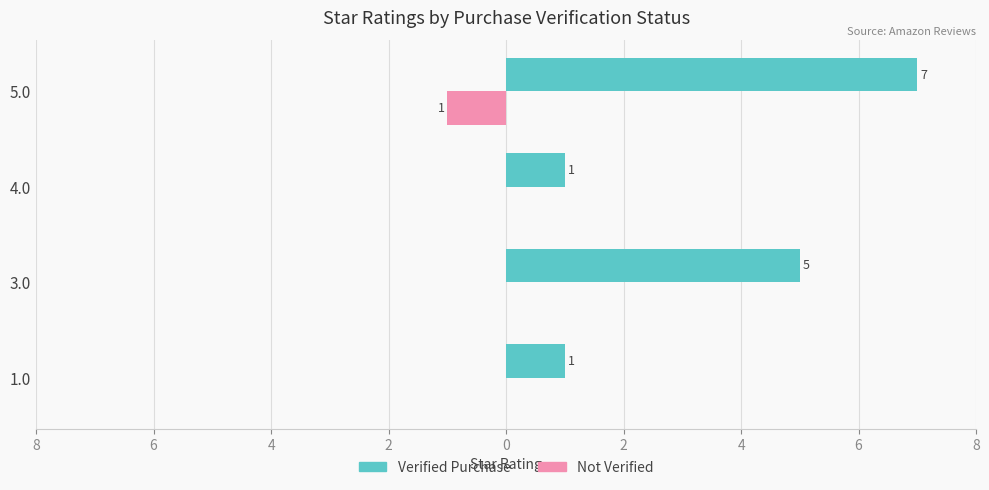

What are all the series names shown in the legend?

Verified Purchase, Not Verified